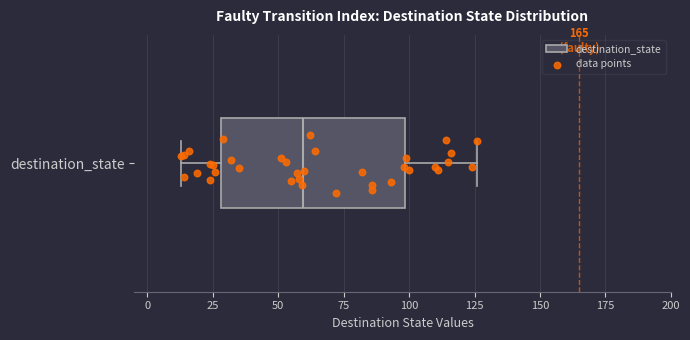

Read this box plot against the x-axis: the position of the median line, the range covered by the box, and the ends of both whiskers. The values are not printed on the chart, so give them approximately, as read against the axis.

median 60, box 30 to 100, whiskers 15 to 125